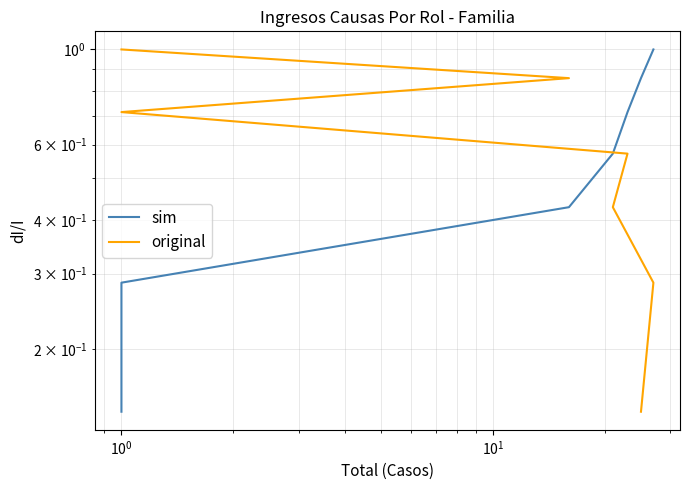

How many lines are shown in the chart?

2